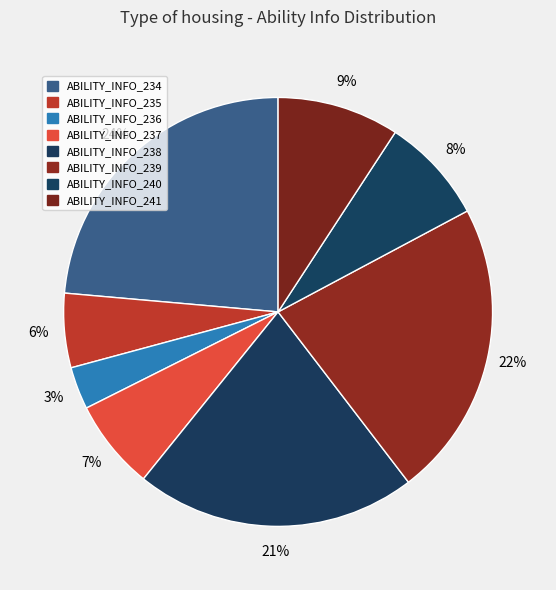

Rank the categories by value from highest to lowest.

ABILITY_INFO_234, ABILITY_INFO_239, ABILITY_INFO_238, ABILITY_INFO_241, ABILITY_INFO_240, ABILITY_INFO_237, ABILITY_INFO_235, ABILITY_INFO_236